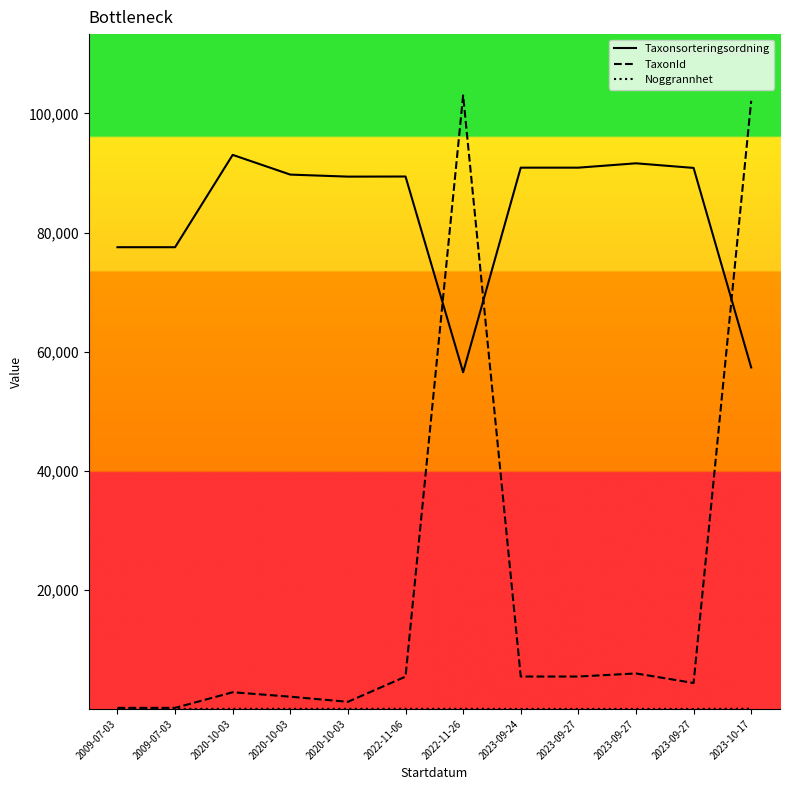

Between 2023-09-24 and 2023-09-27, which is larger?

2023-09-24